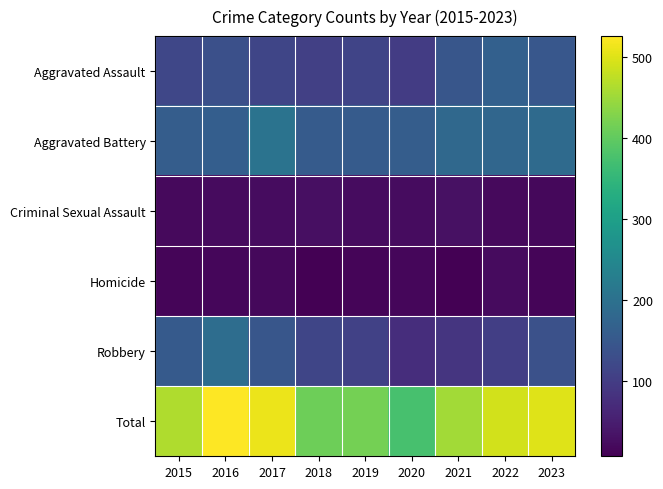

At which category is the sum across all series the highest?

2016